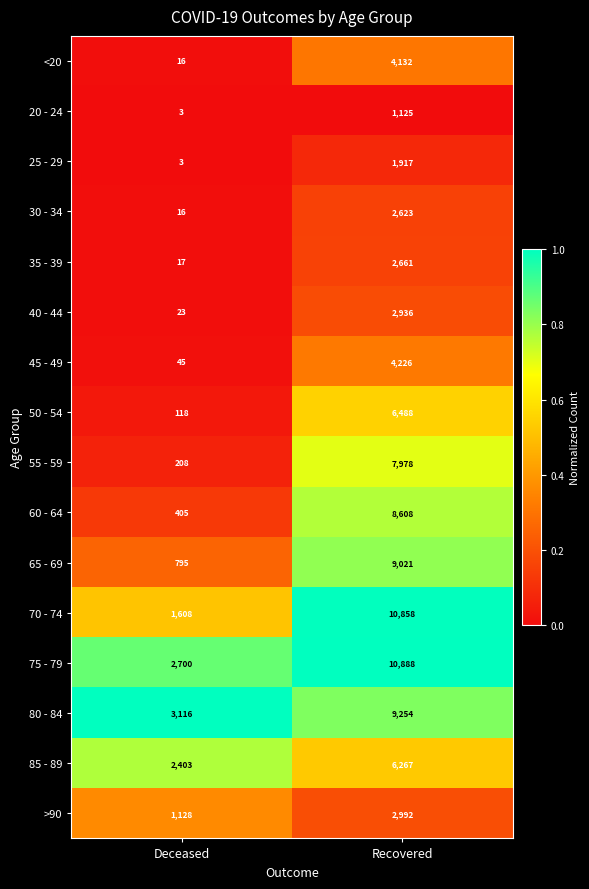

Is it true that >90 equals 631 at Deceased?

False